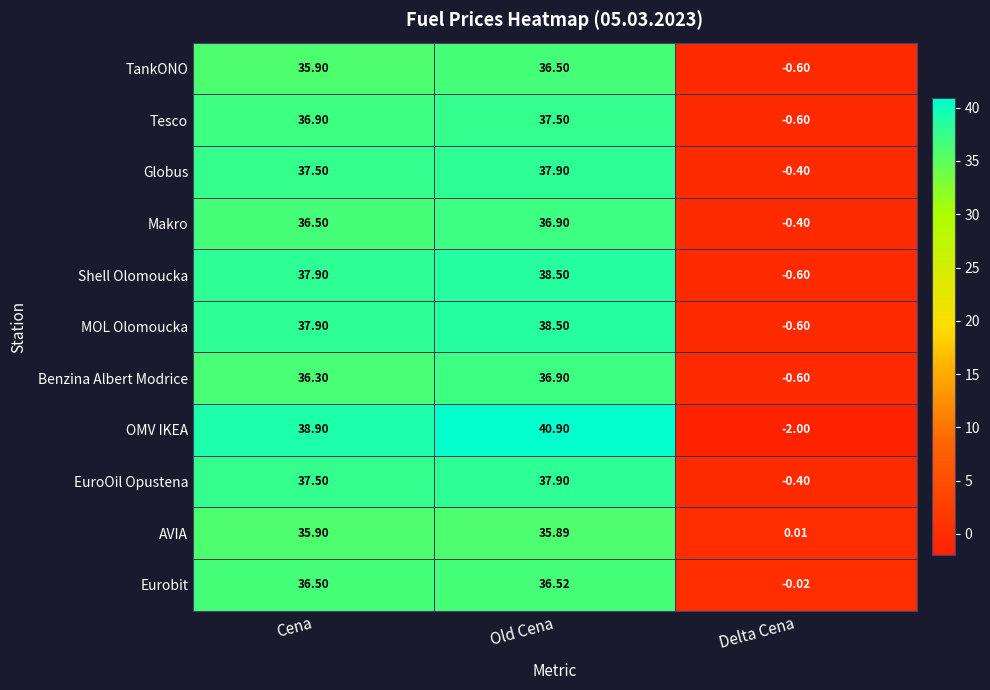

Is the value of TankONO at Old Cena greater than the value of Tesco at Delta Cena?

Yes